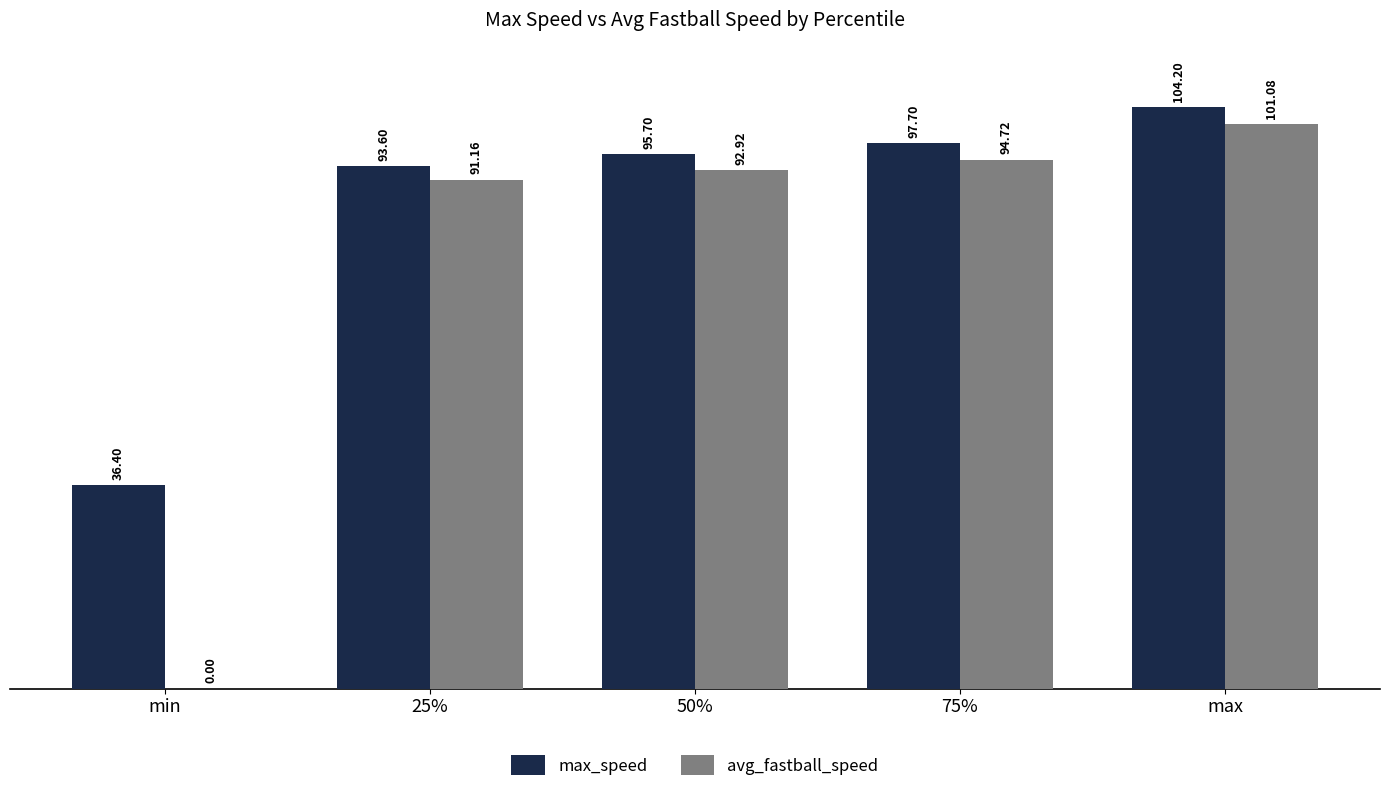

What is the sum of all max_speed values?

427.6